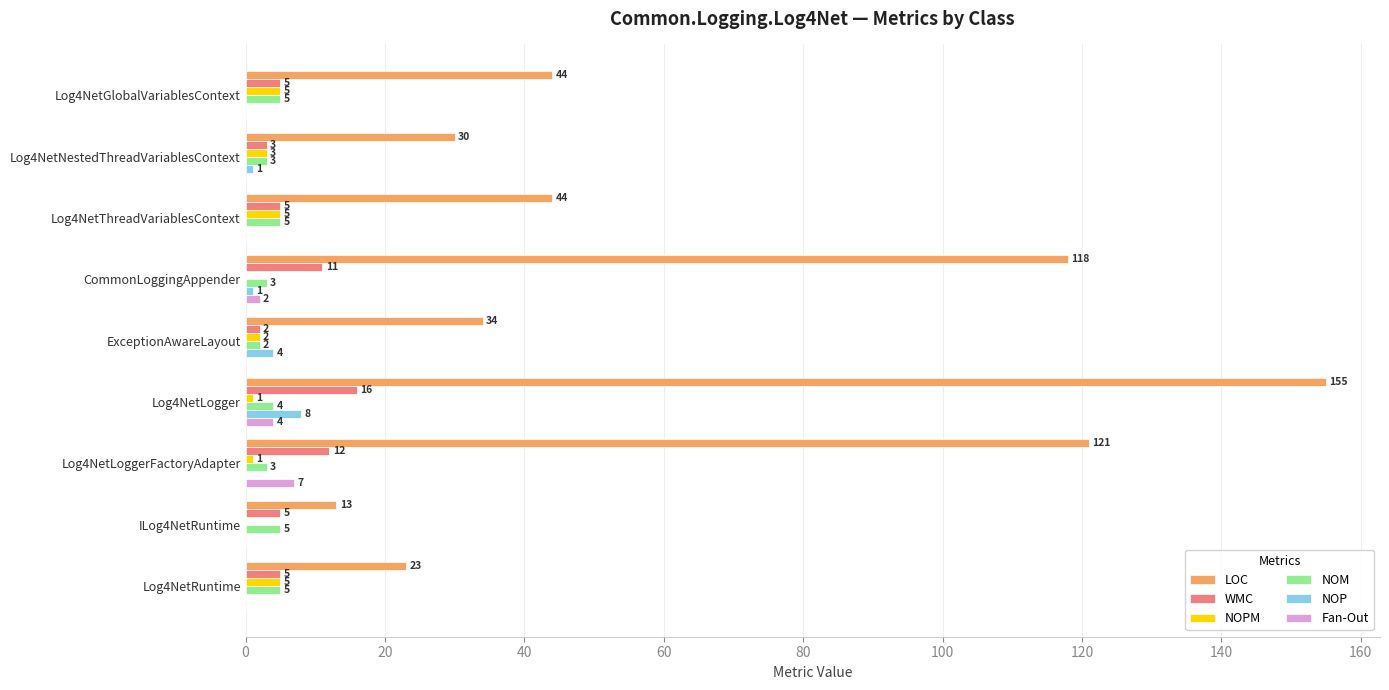

Which series has the largest total across all categories?

LOC